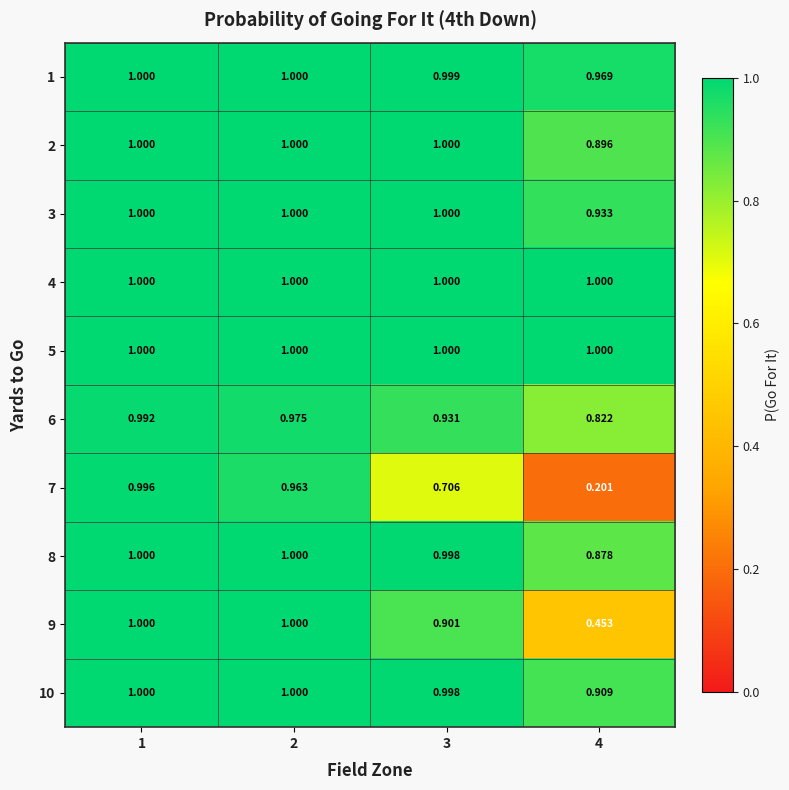

Is the value of 6 at 3 greater than the value of 8 at 1?

No